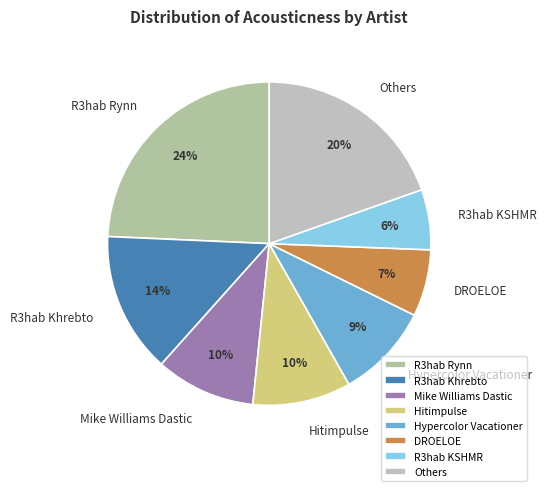

Approximately how many times larger is the value at DROELOE compared to Others?

0.3